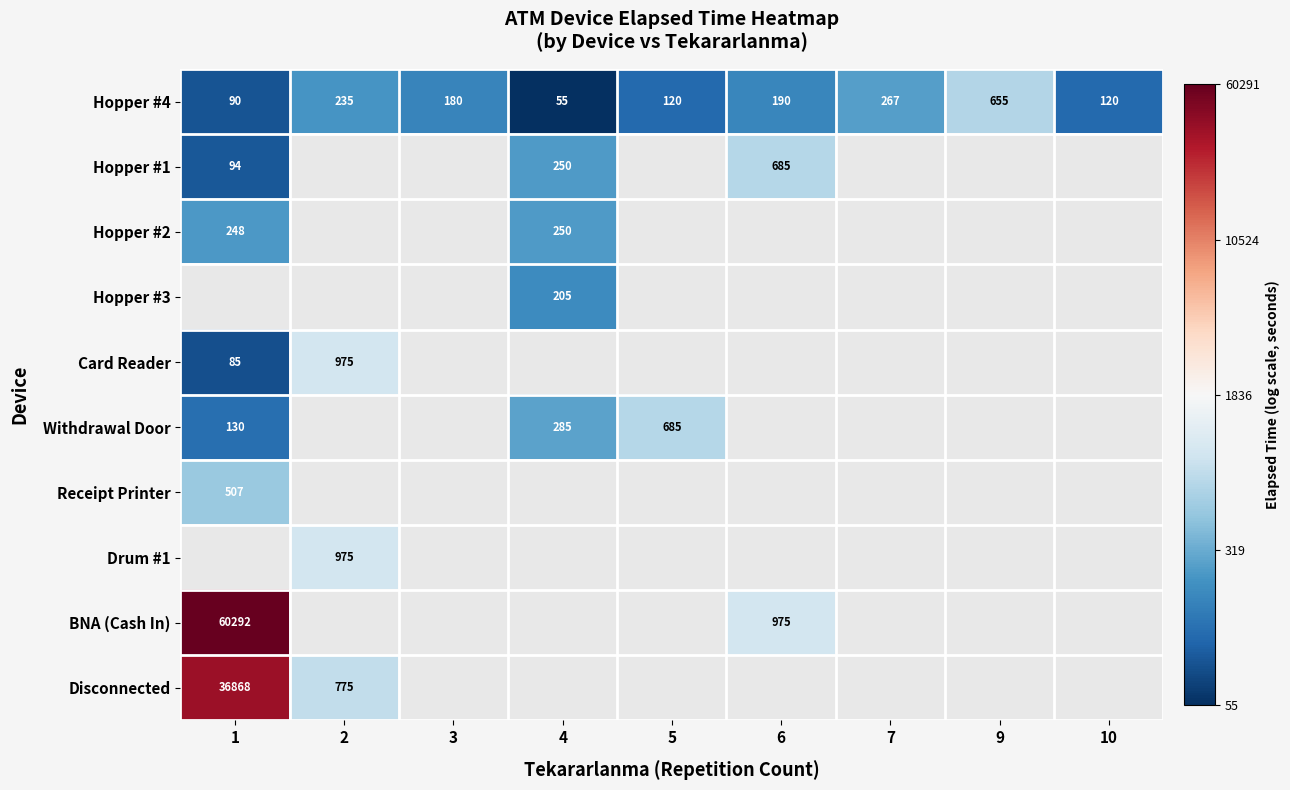

The value of BNA (Cash In) at 6 is 9.6. True or false?

False